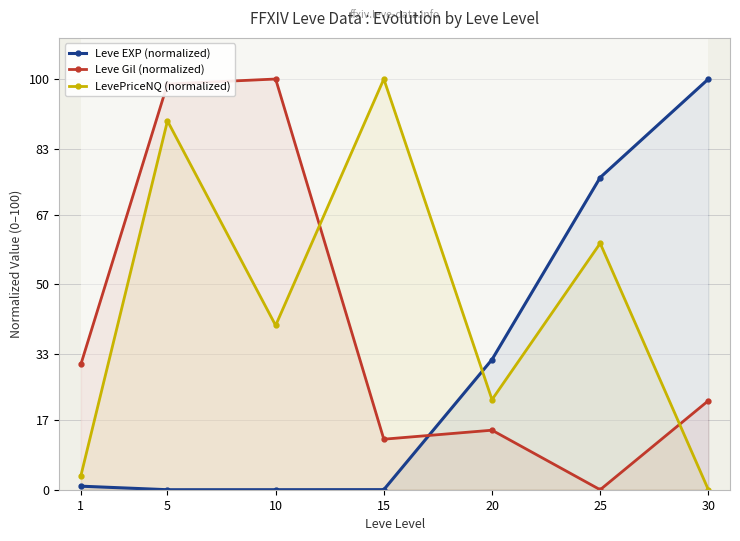

True or false: Leve EXP (normalized) has a value of 0.0 at 15.

True